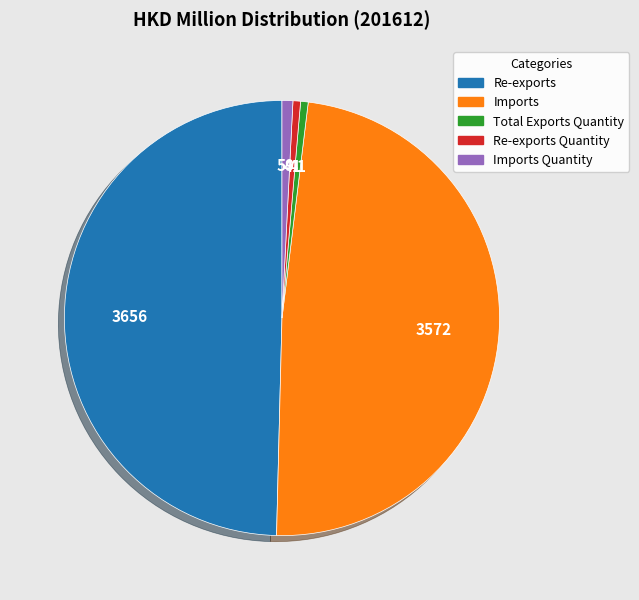

Is there any slice that represents more than half of the pie?

No